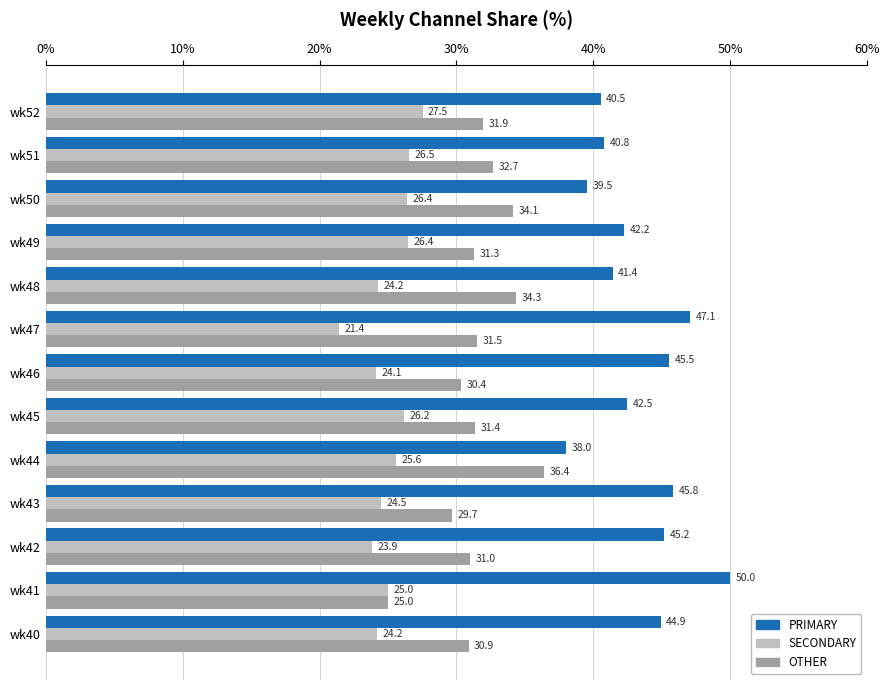

The PRIMARY series shows 45.2 at wk42. True or false?

True